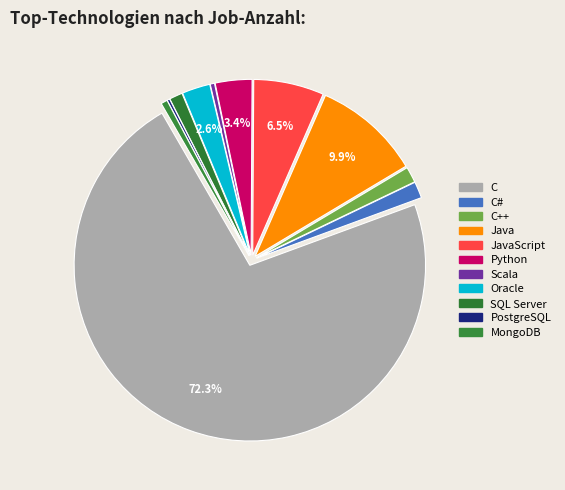

How many segments does this pie chart have?

11